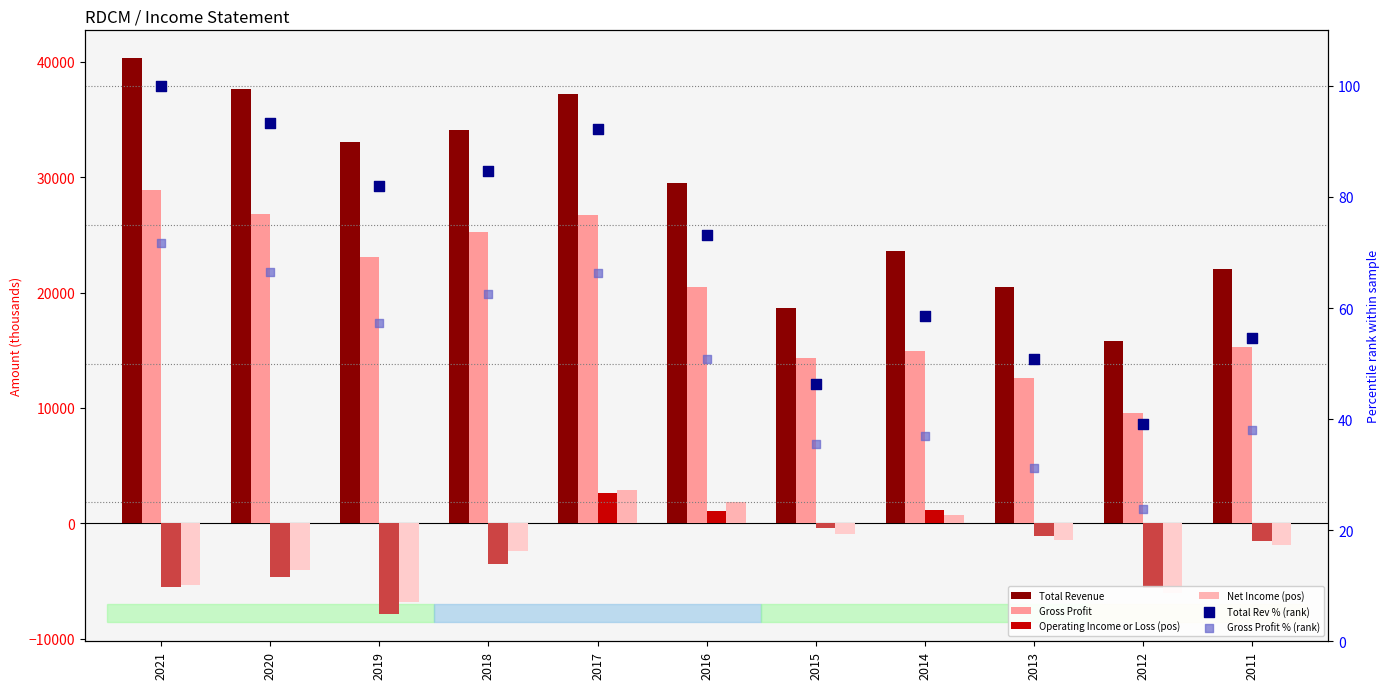

At how many categories does at least one series exceed 8320?

11